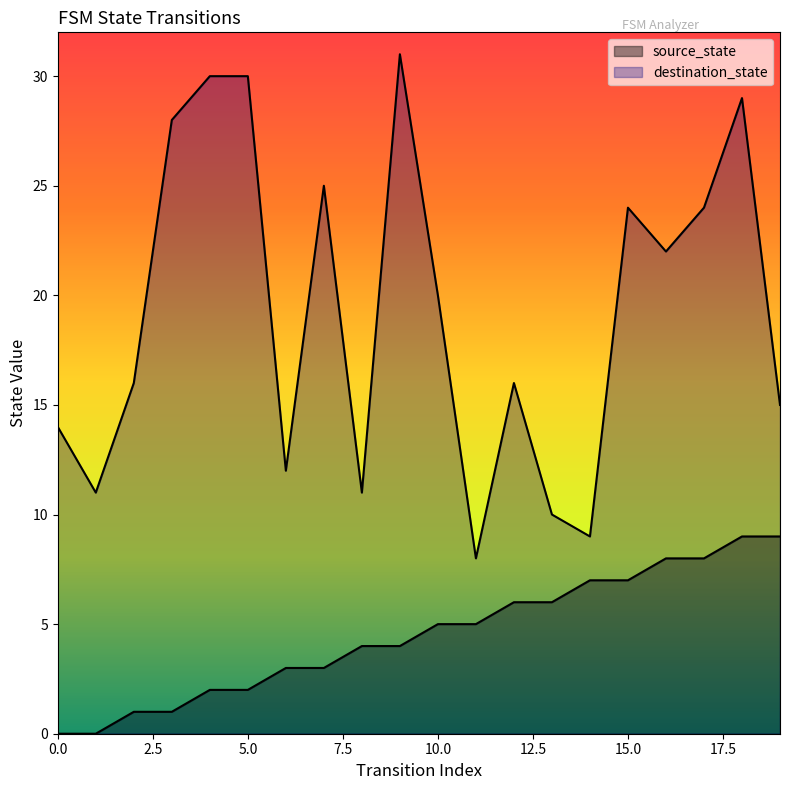

How many categories are shown in the chart?

20